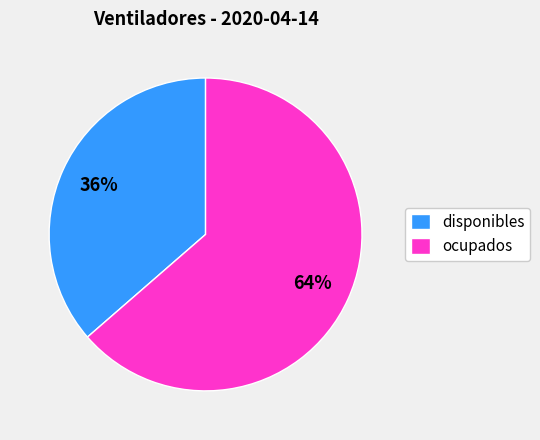

Which slice is the smallest?

disponibles